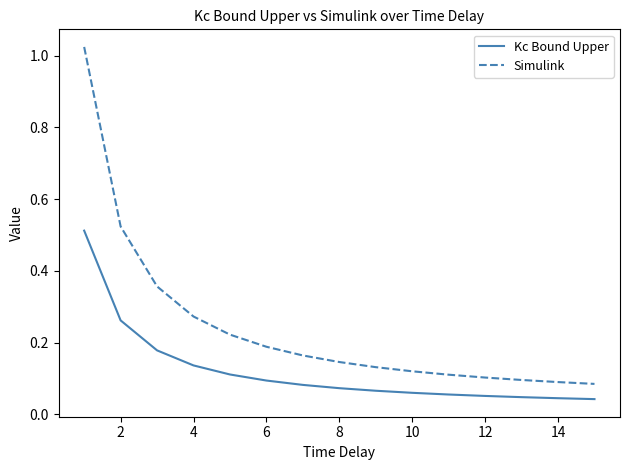

True or false: Simulink and Kc Bound Upper cross at least once.

False